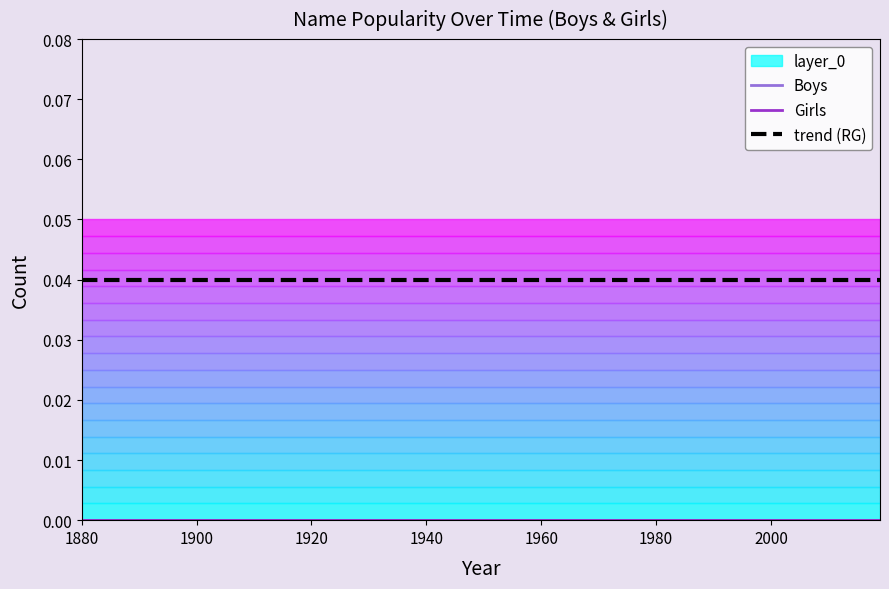

Does the chart have visible grid lines?

No